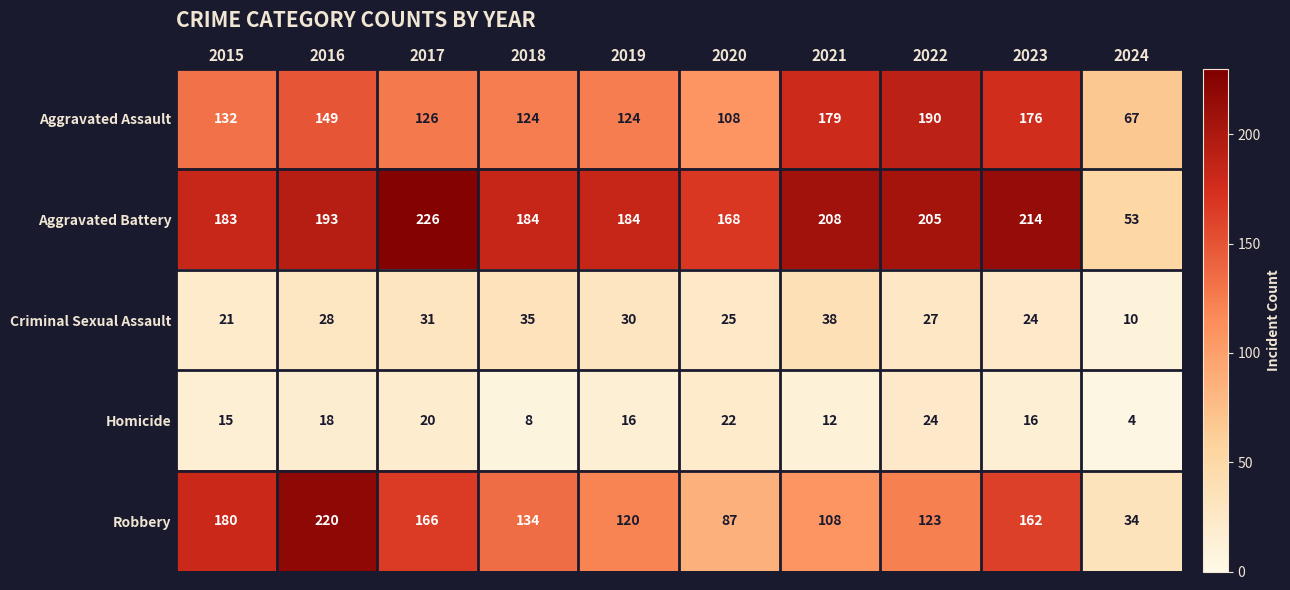

At how many categories does at least one series exceed 10?

10